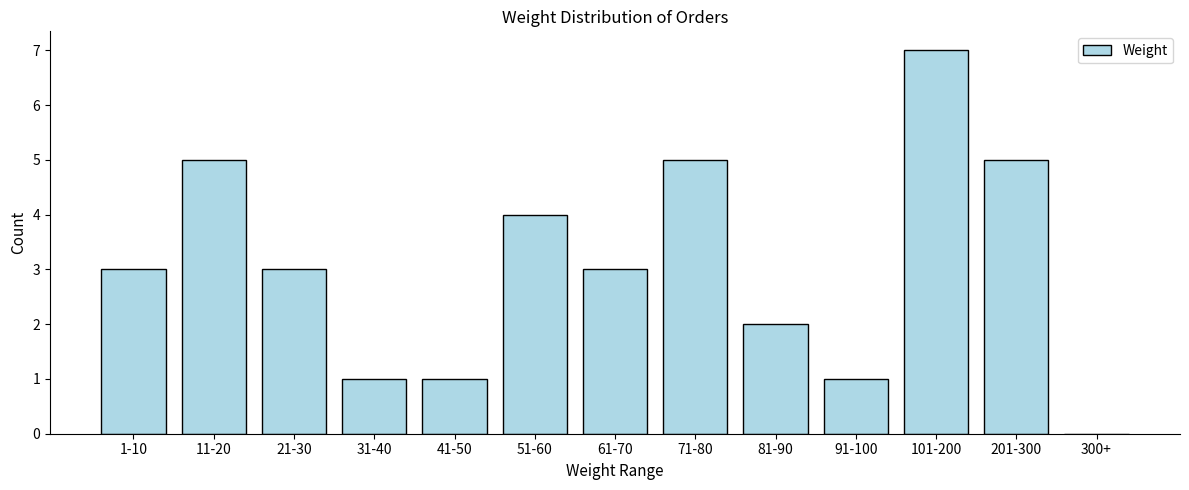

Reading right to left, extract all data points from this chart.

300+=0	201-300=5	101-200=7	91-100=1	81-90=2	71-80=5	61-70=3	51-60=4	41-50=1	31-40=1	21-30=3	11-20=5	1-10=3